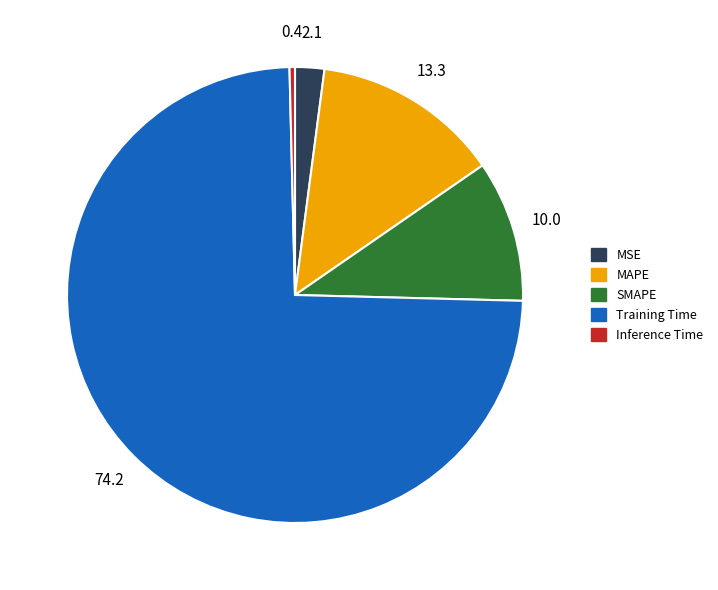

True or false: MAPE accounts for 21% of the total.

False